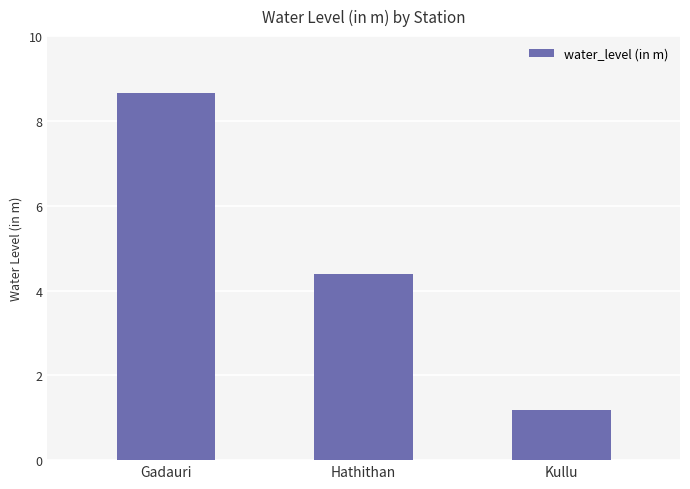

What is the value of the 3rd bar from the left?

1.2